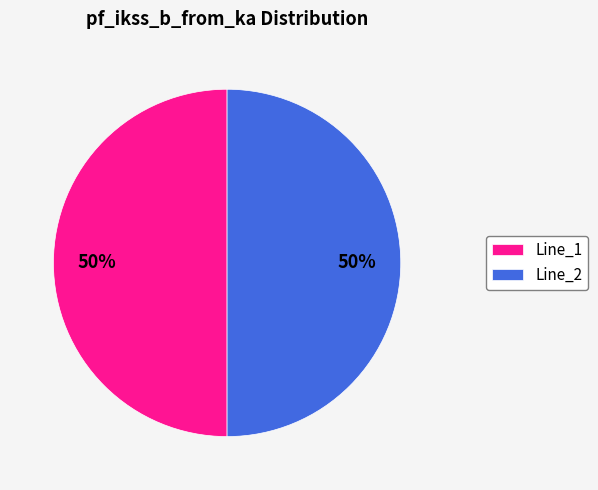

What is the ratio of the value at Line_2 to the value at Line_1?

1.0